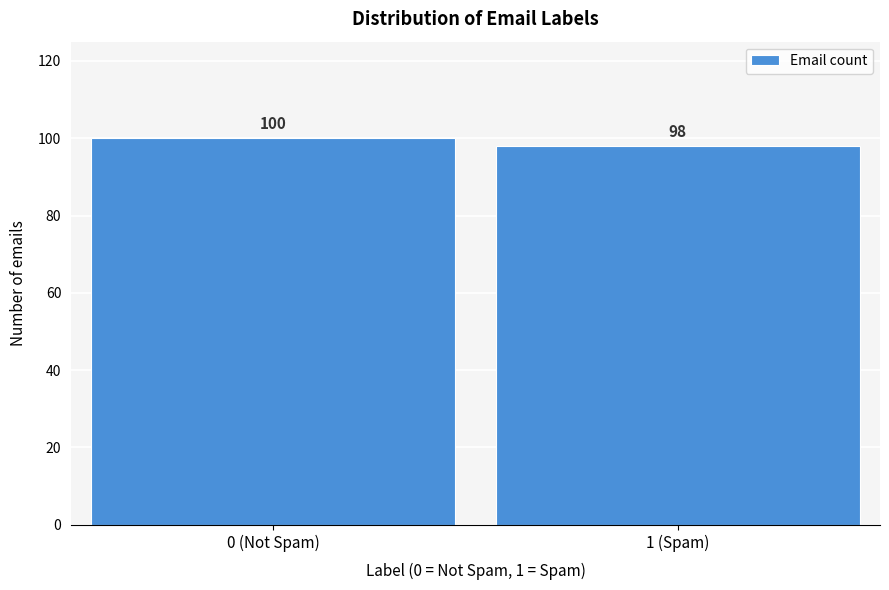

Reading right to left, transcribe all the data shown in this chart.

98	100